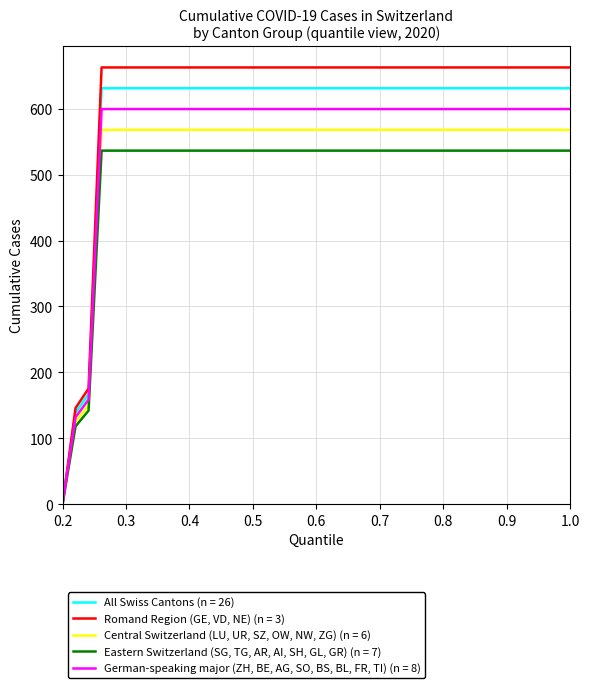

Which series has the largest range (max minus min)?

Romand Region (GE, VD, NE) (n = 3)